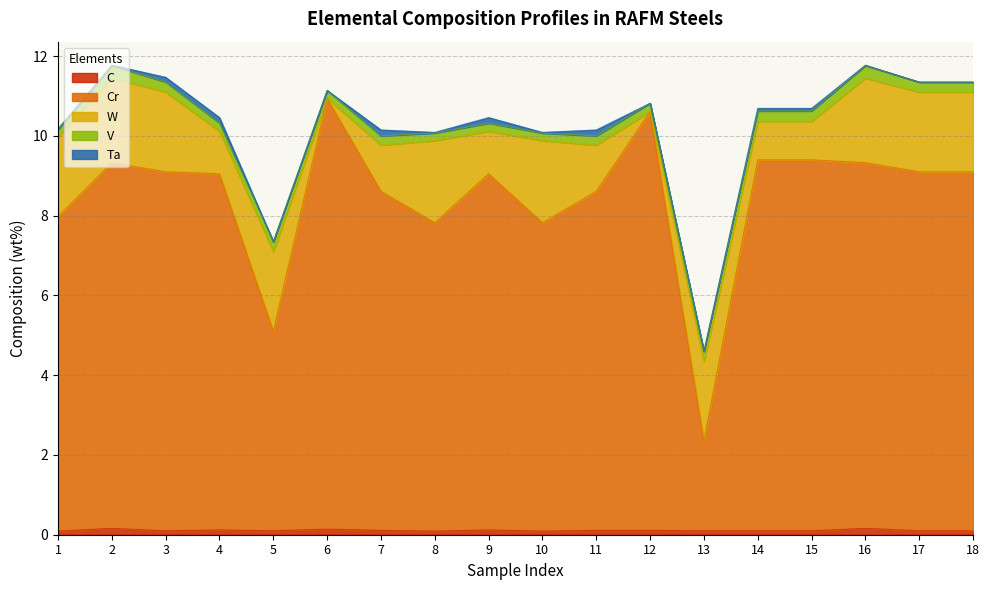

True or false: V and Ta cross at least once.

False